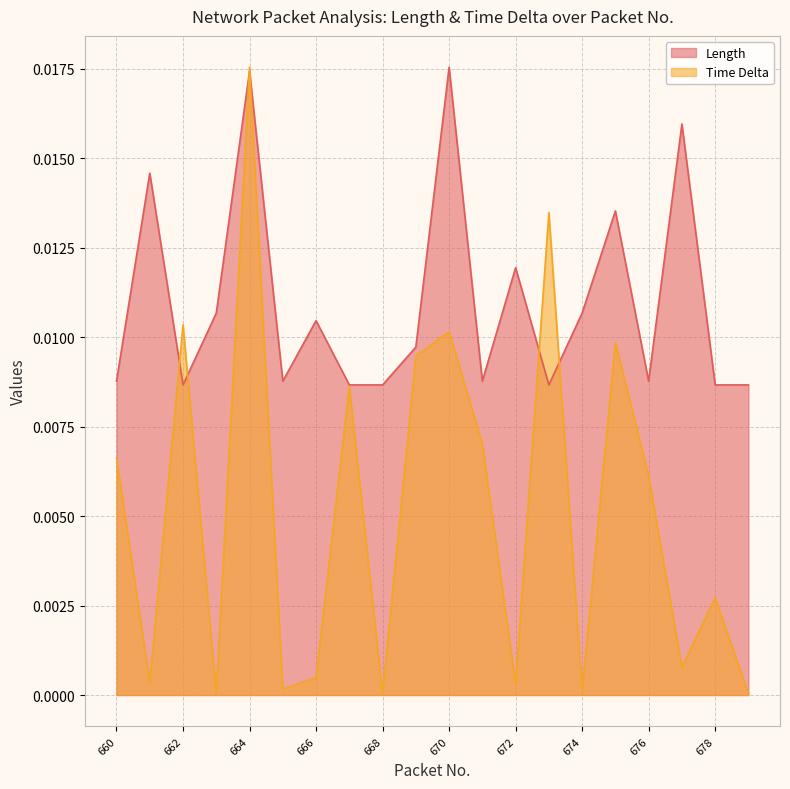

At which label does Length reach its minimum?

662